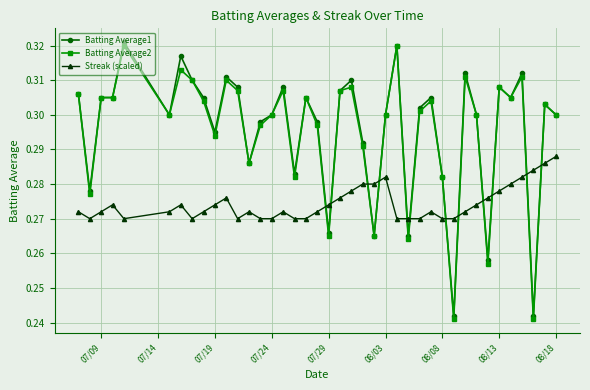

What are all the series names shown in the legend?

Batting Average1, Batting Average2, Streak (scaled)